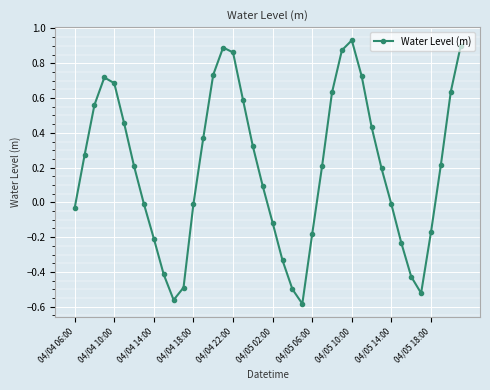

What is the difference between the second highest and second lowest values?

1.5